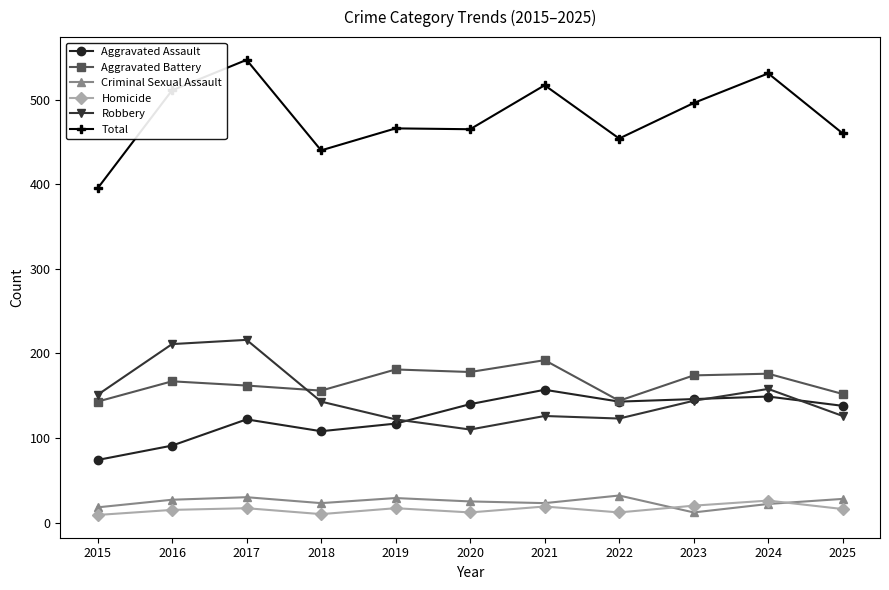

Which category has the highest value across all series?

2017